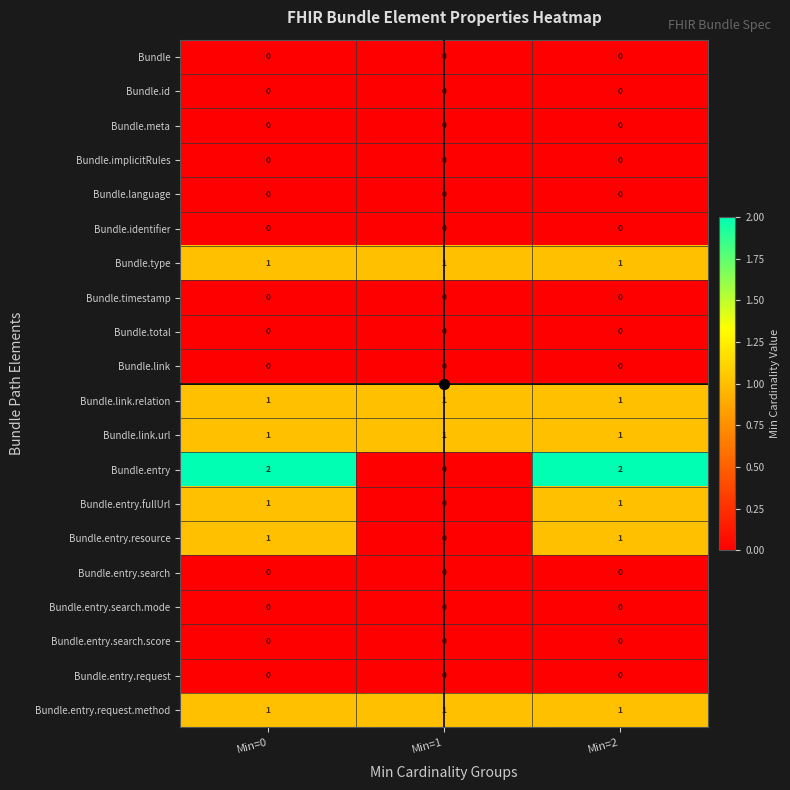

Which series has the largest total across all categories?

Bundle.entry